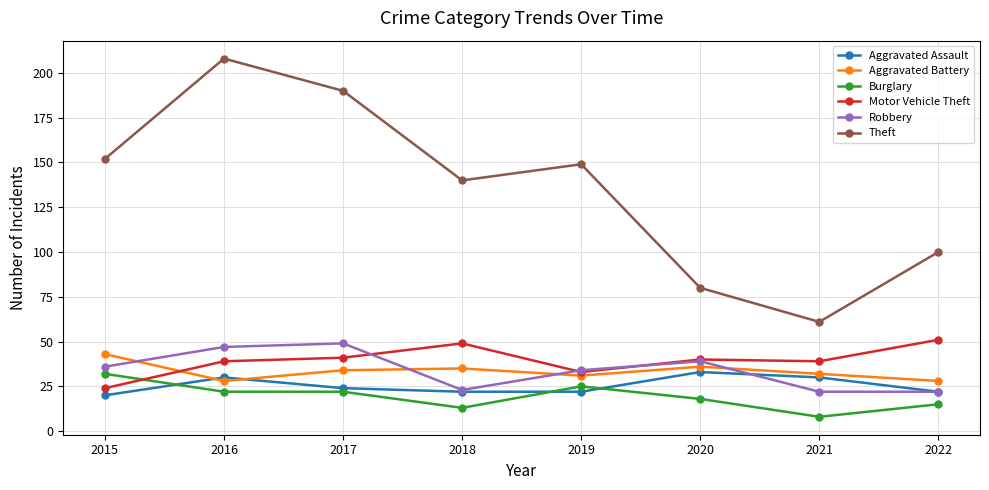

Which series has the widest spread of values?

Theft